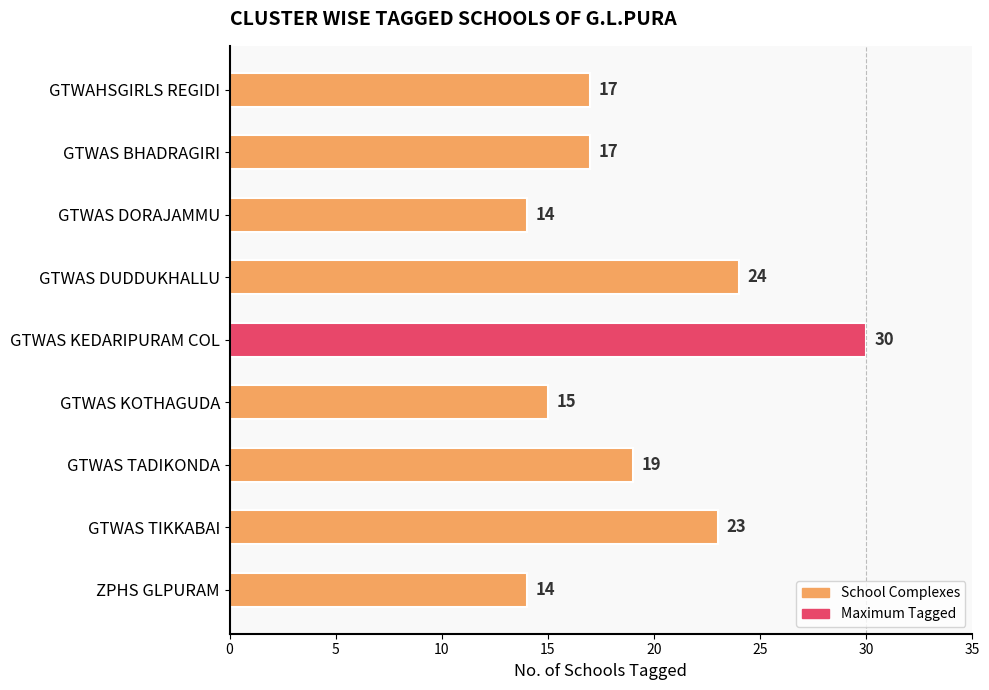

What is the sum of all values?

173